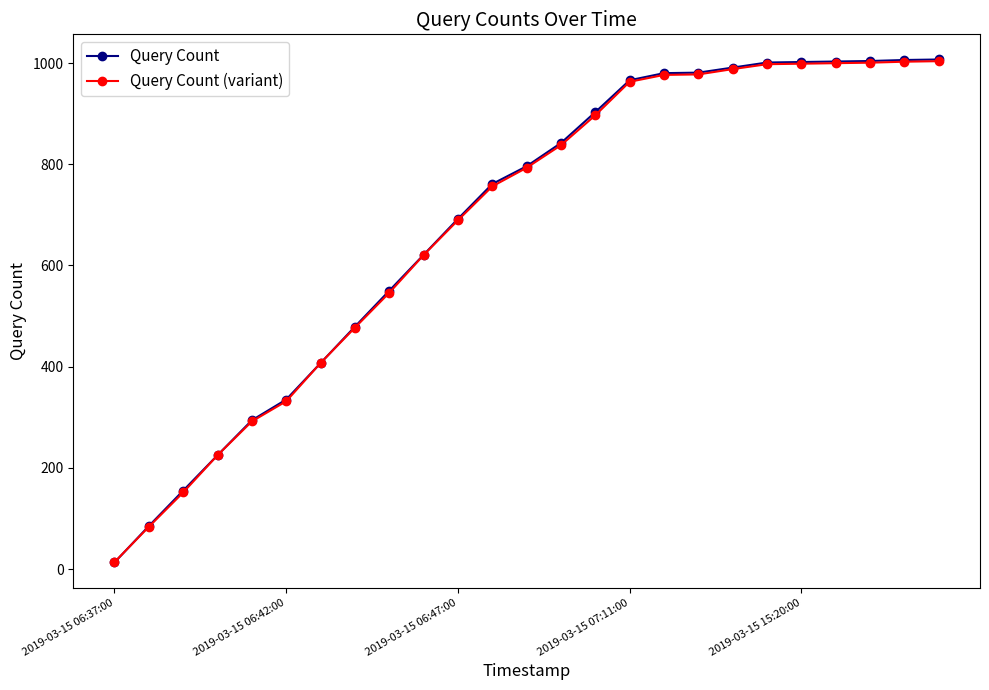

Which series has the widest spread of values?

Query Count